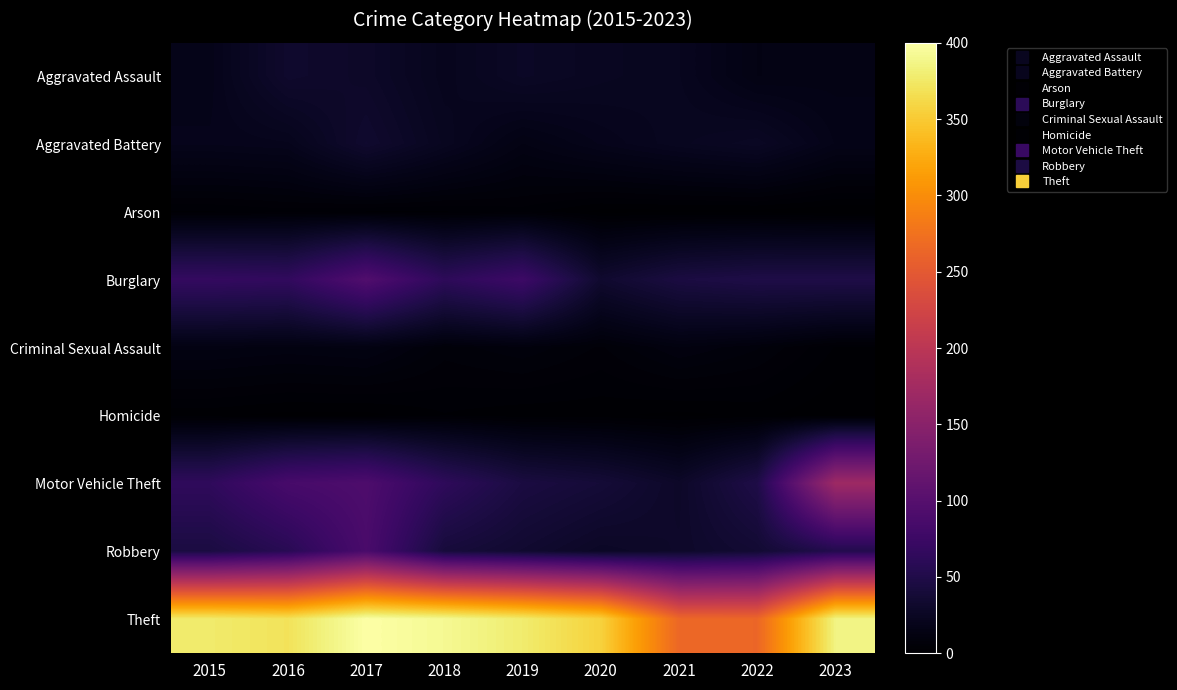

What is the difference between the highest and lowest values at 2021?

264